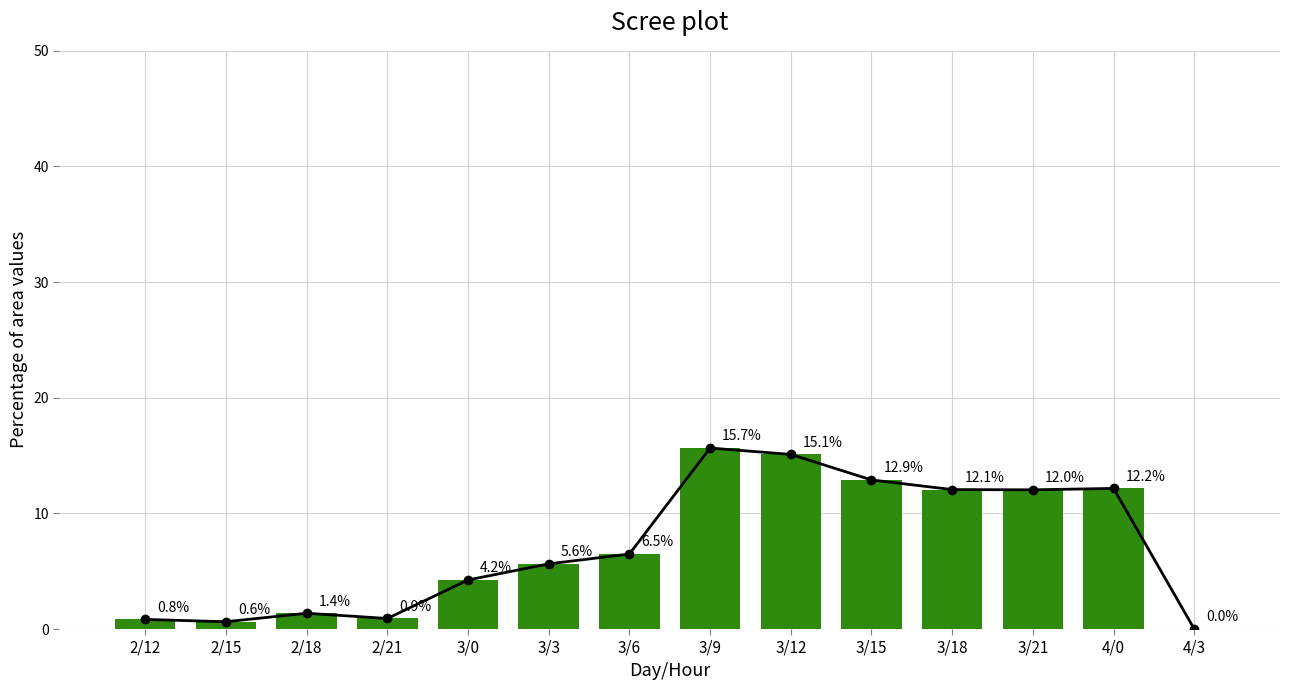

What is the greatest value displayed?

15.7